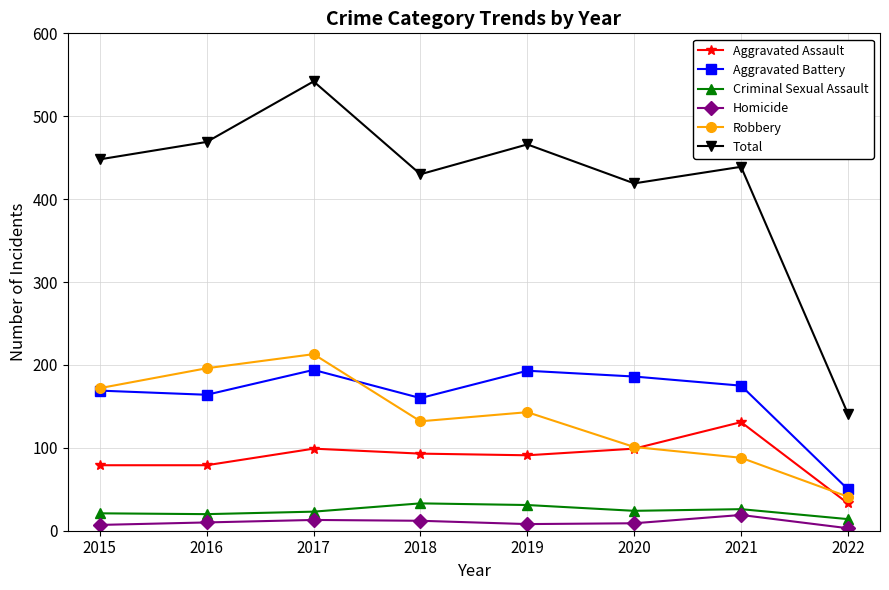

What value does the Robbery series have at 2022, to the nearest 5?

40